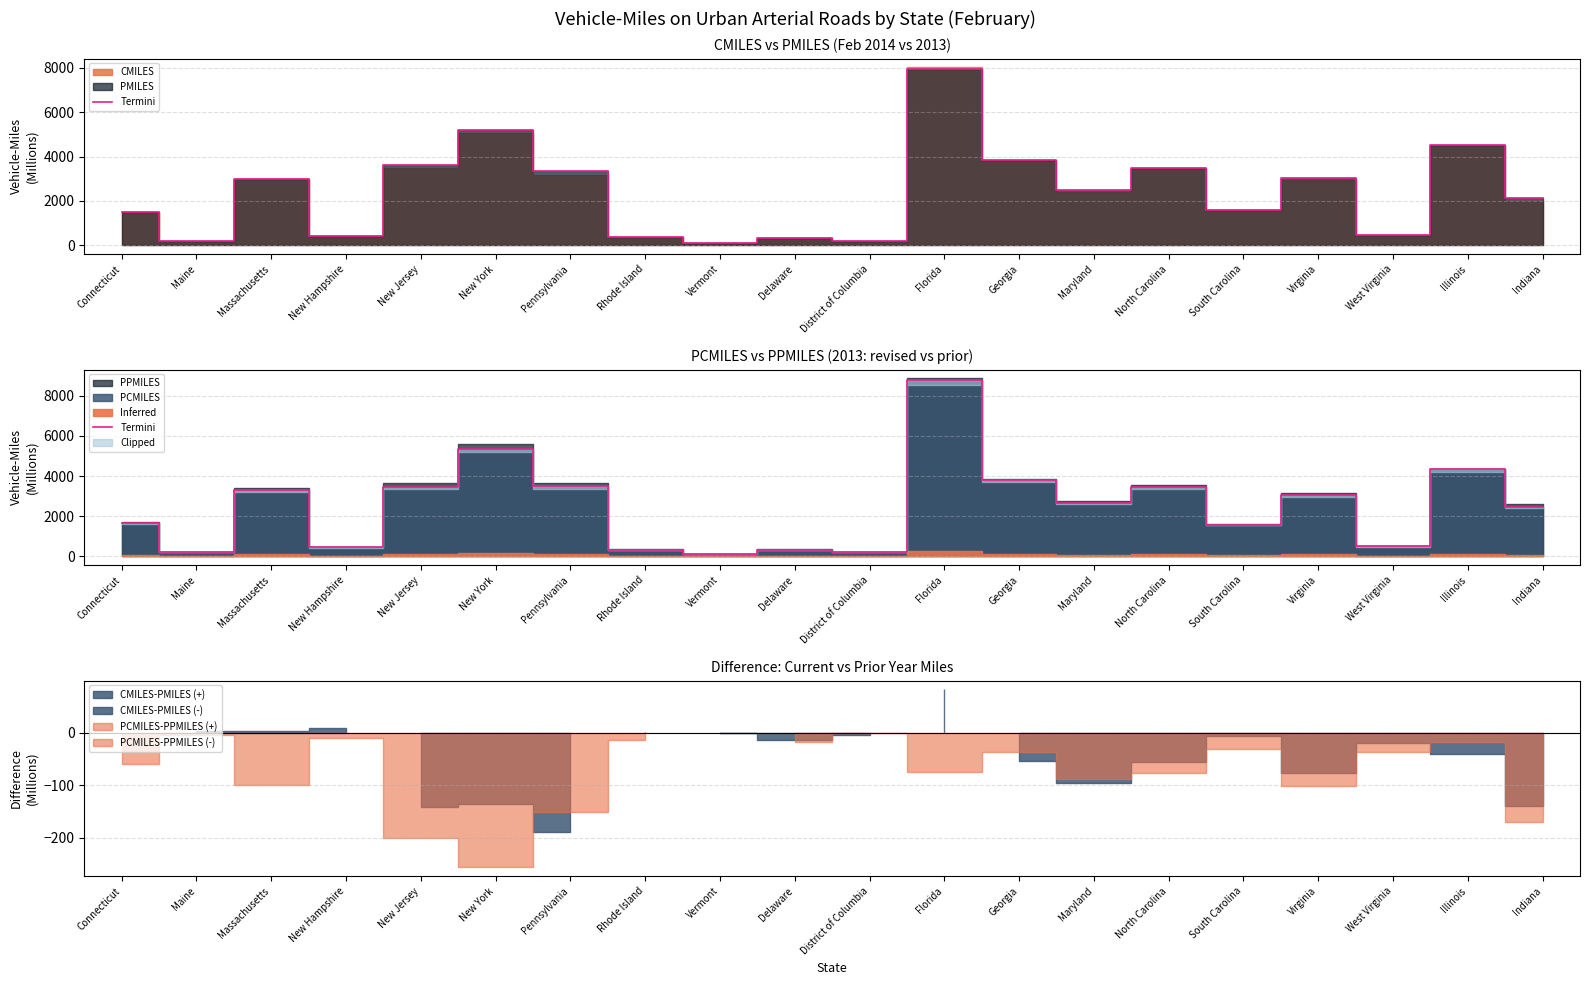

List the labels in order of value, smallest first.

Vermont, Maine, District of Columbia, Delaware, Rhode Island, New Hampshire, West Virginia, South Carolina, Connecticut, Indiana, Maryland, Virginia, Massachusetts, New Jersey, North Carolina, Pennsylvania, Georgia, Illinois, New York, Florida